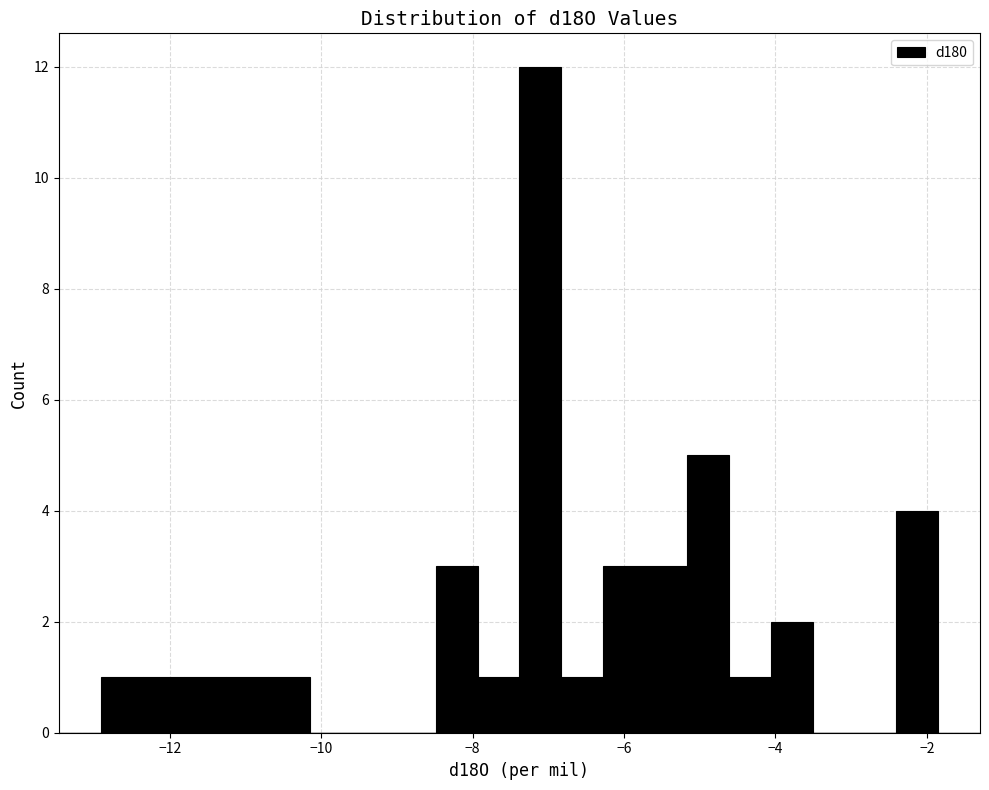

Read against the x-axis, roughly where is the centre of the tallest bar?

-7.2